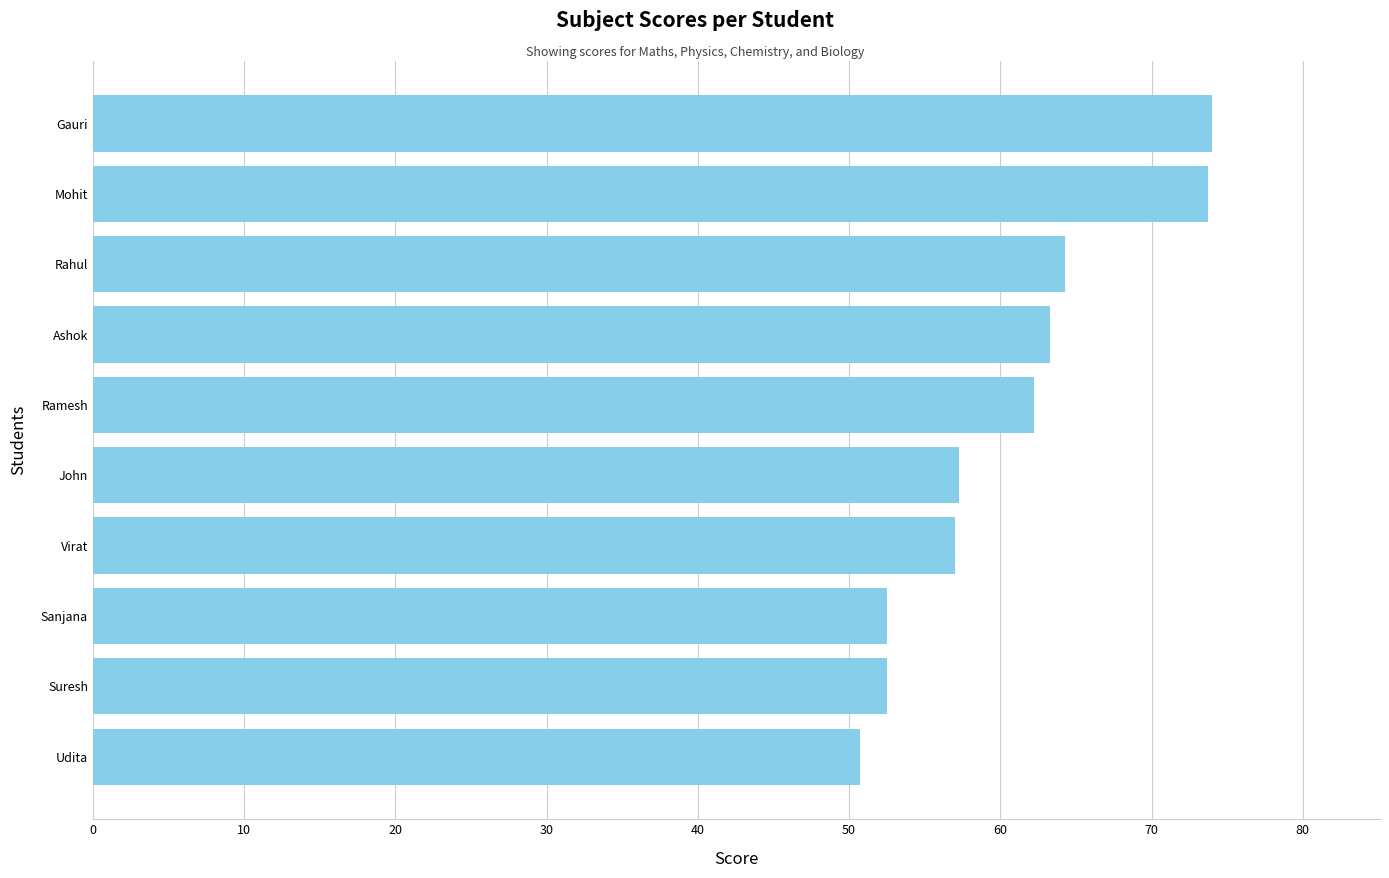

Which has a higher value, Udita or Gauri?

Gauri